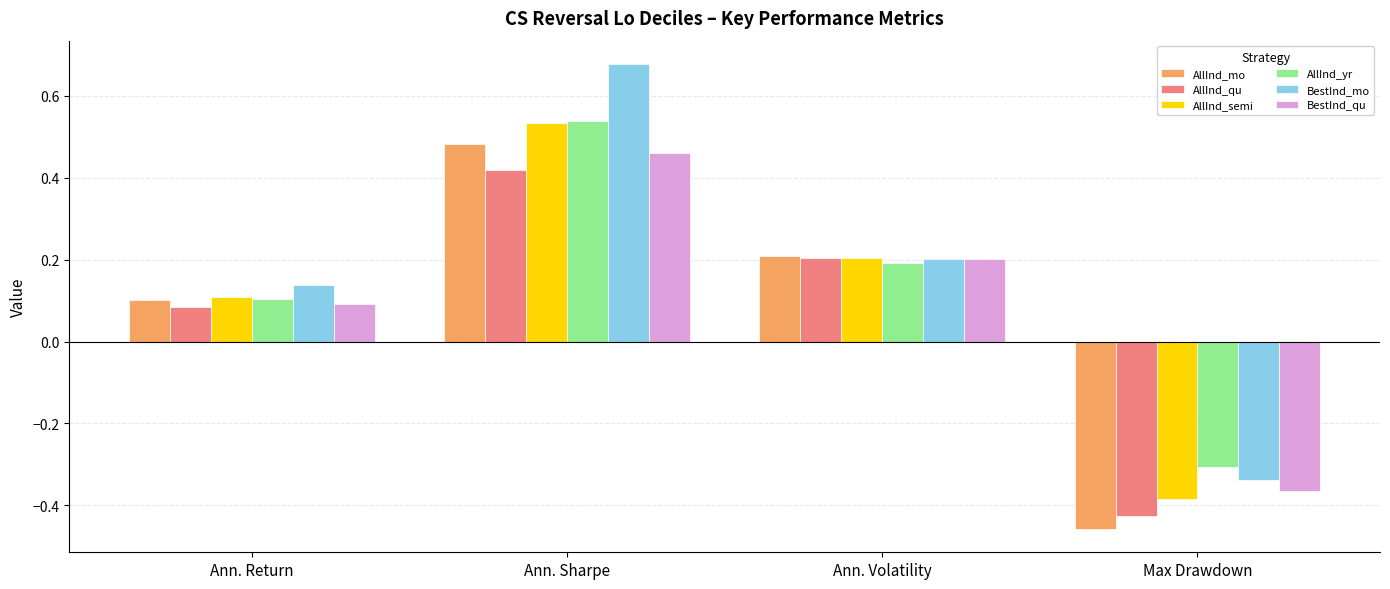

What is the sum of all AllInd_mo values?

0.3